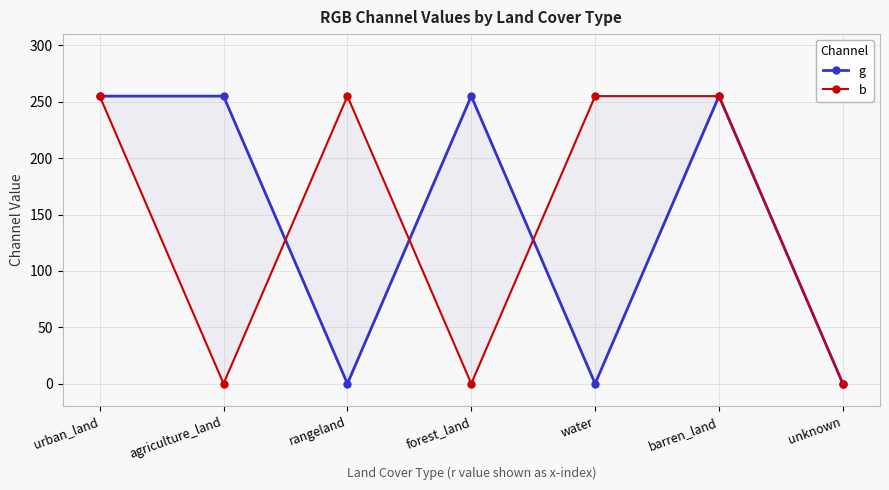

Which series changed the most between urban_land and water?

g